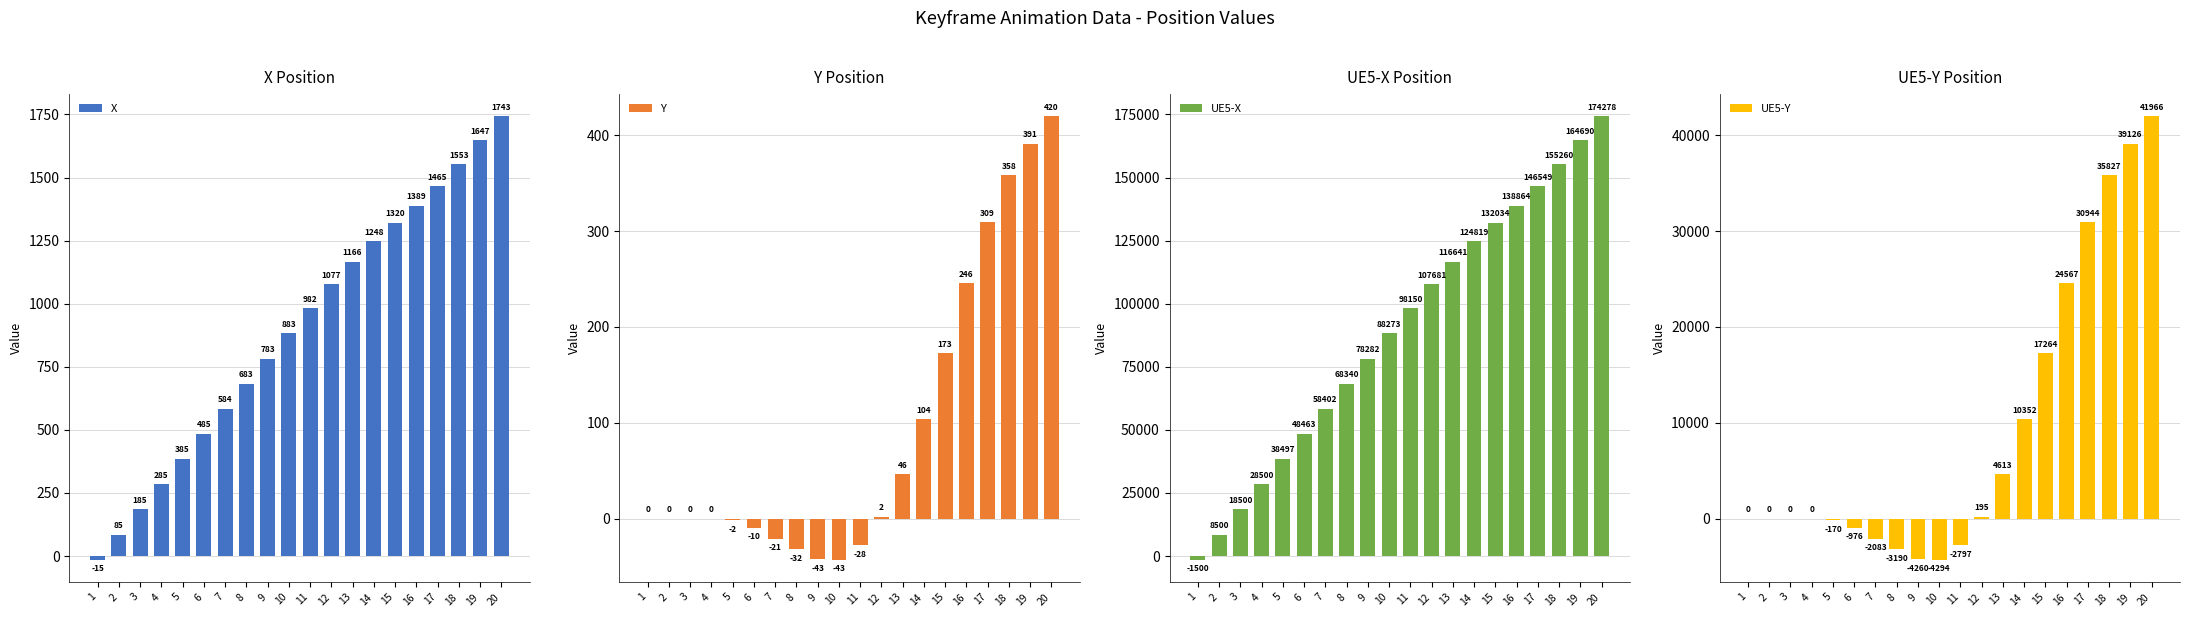

Where does the UE5-Y series first go above 0?

12